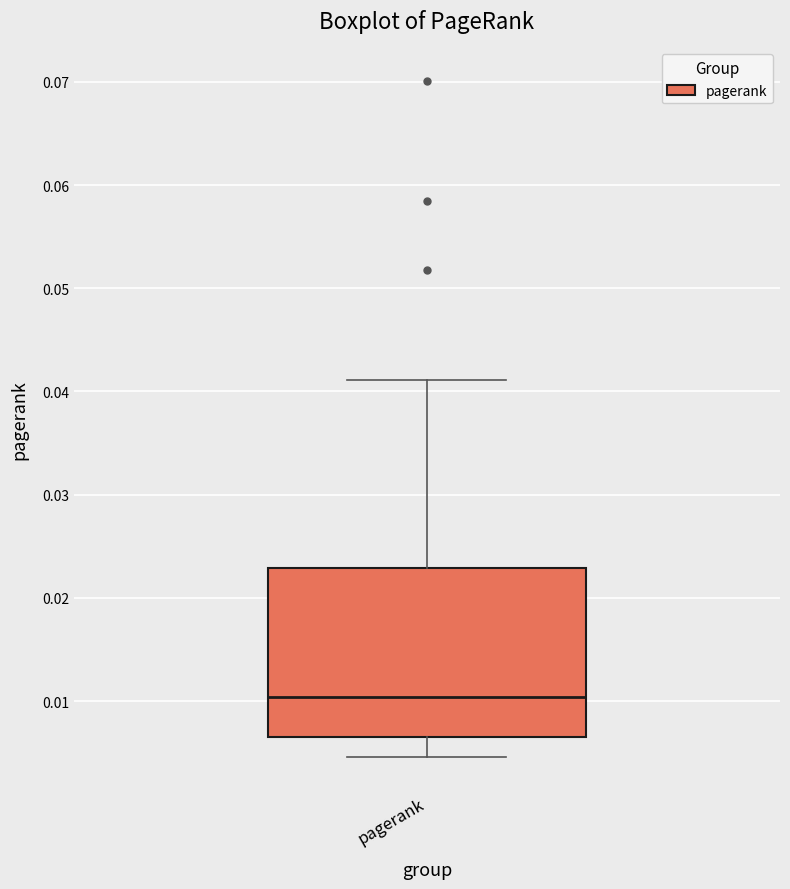

Where does the lower whisker of the box for pagerank end on the y-axis? The values are not printed on the chart, so give them approximately, as read against the axis.

0.005